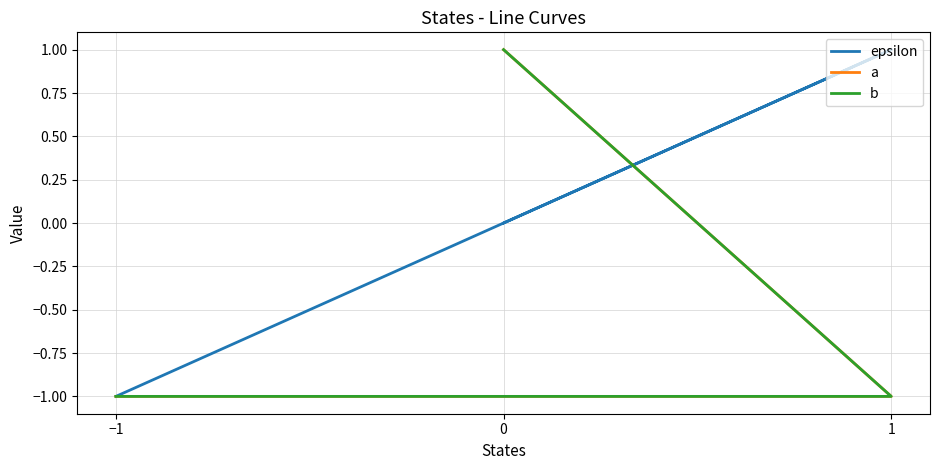

List the series in order of their peak value, lowest first.

epsilon, a, b